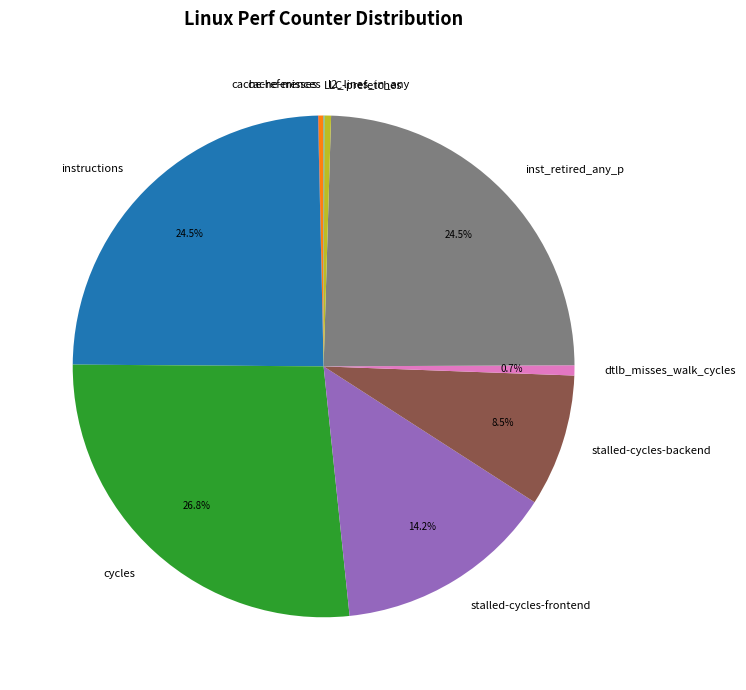

What is the ratio of the value at stalled-cycles-frontend to the value at dtlb_misses_walk_cycles?

21.8